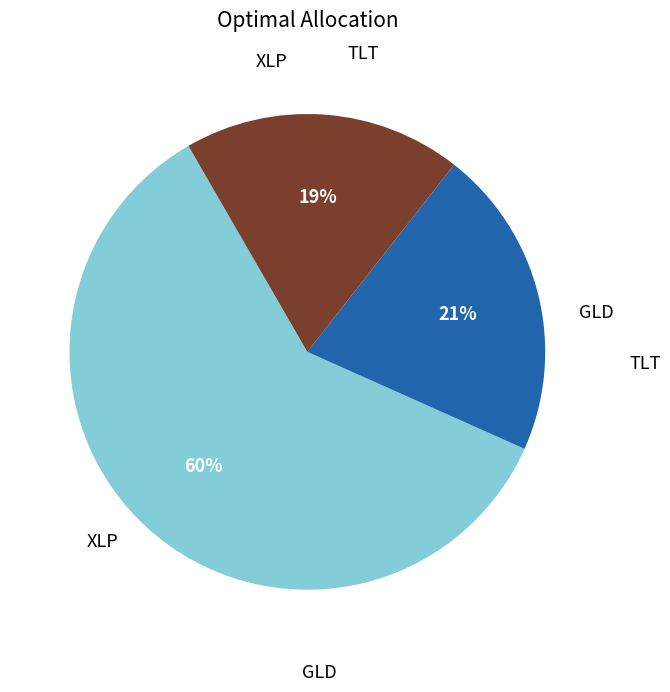

To the nearest percent, what is the difference between the largest and smallest slice percentages?

41%